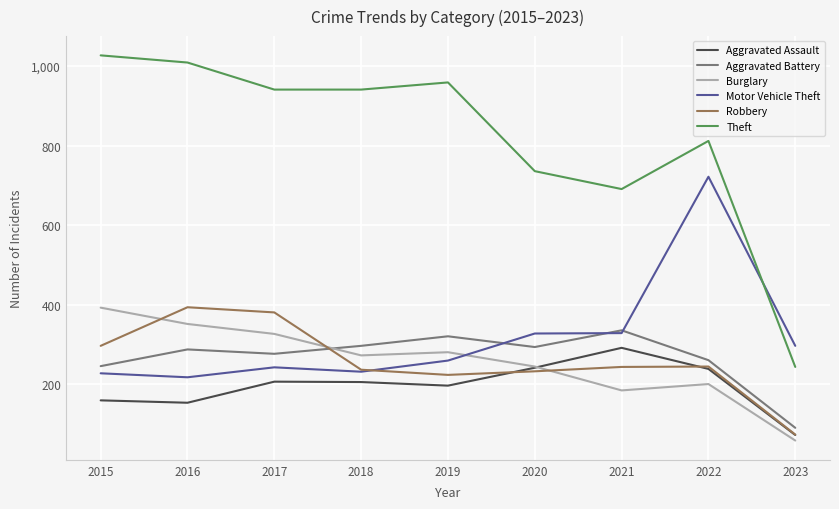

Which category has the highest value in the Theft series?

2015